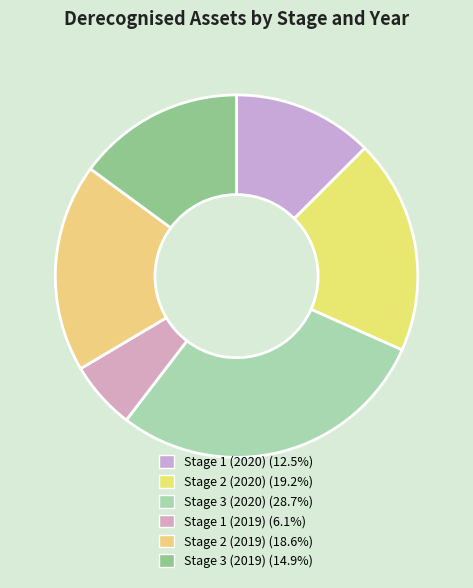

The Stage 2 (2020) slice represents 19% of the pie. True or false?

True